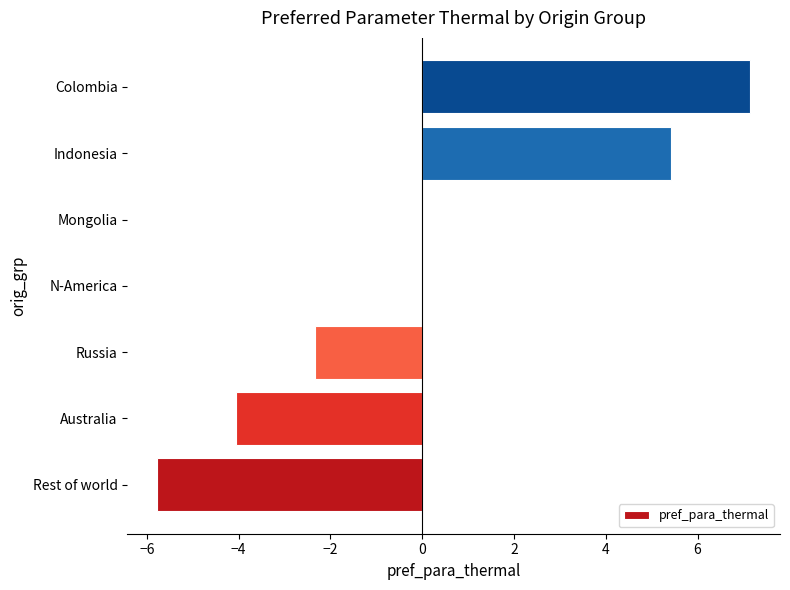

At which category does the chart reach its peak across all series?

Colombia